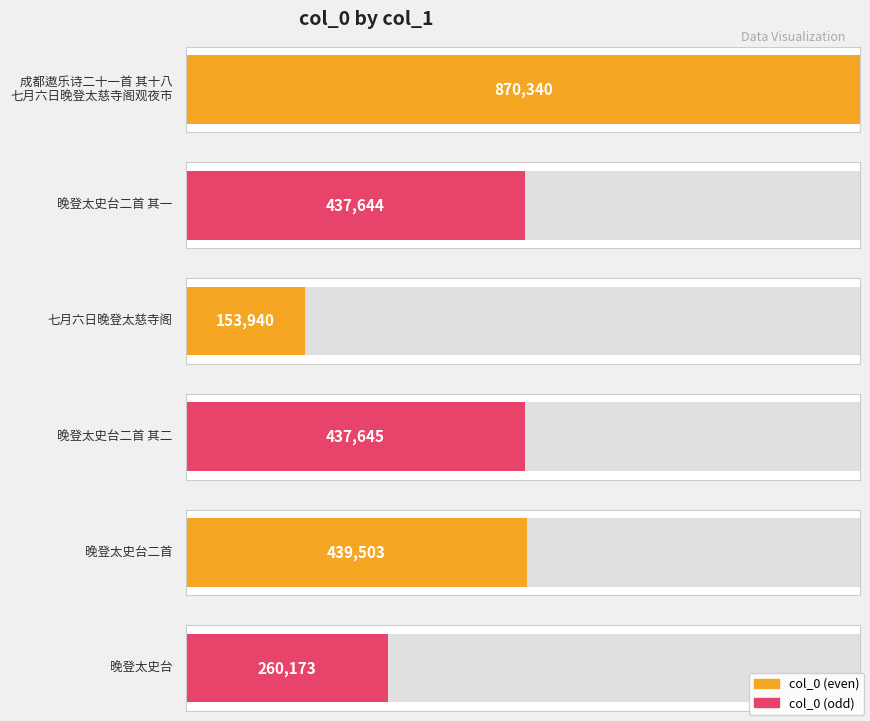

Reading left to right, transcribe all the data shown in this chart.

870340	437644	153940	437645	439503	260173